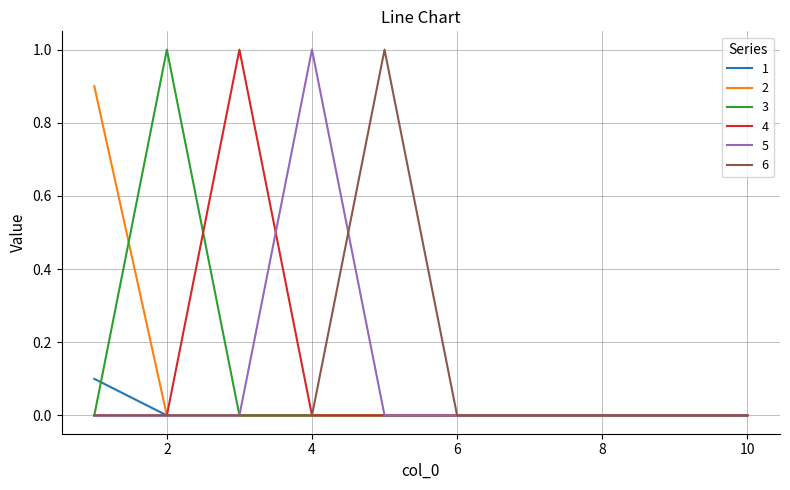

What are all the series names shown in the legend?

1, 2, 3, 4, 5, 6